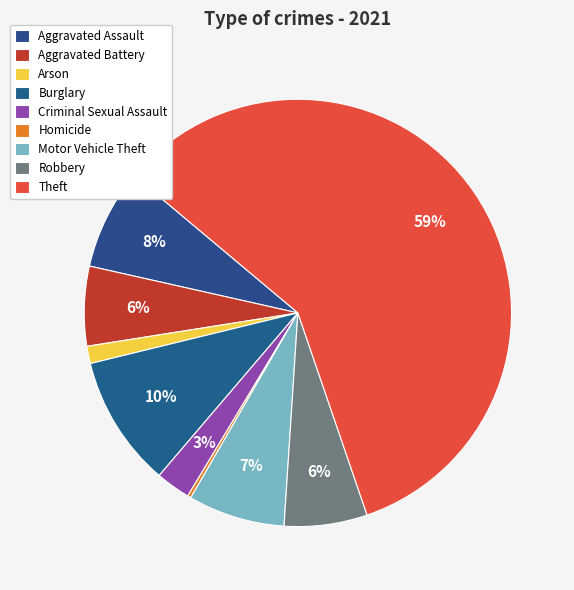

To the nearest percent, what portion does Theft represent?

59%